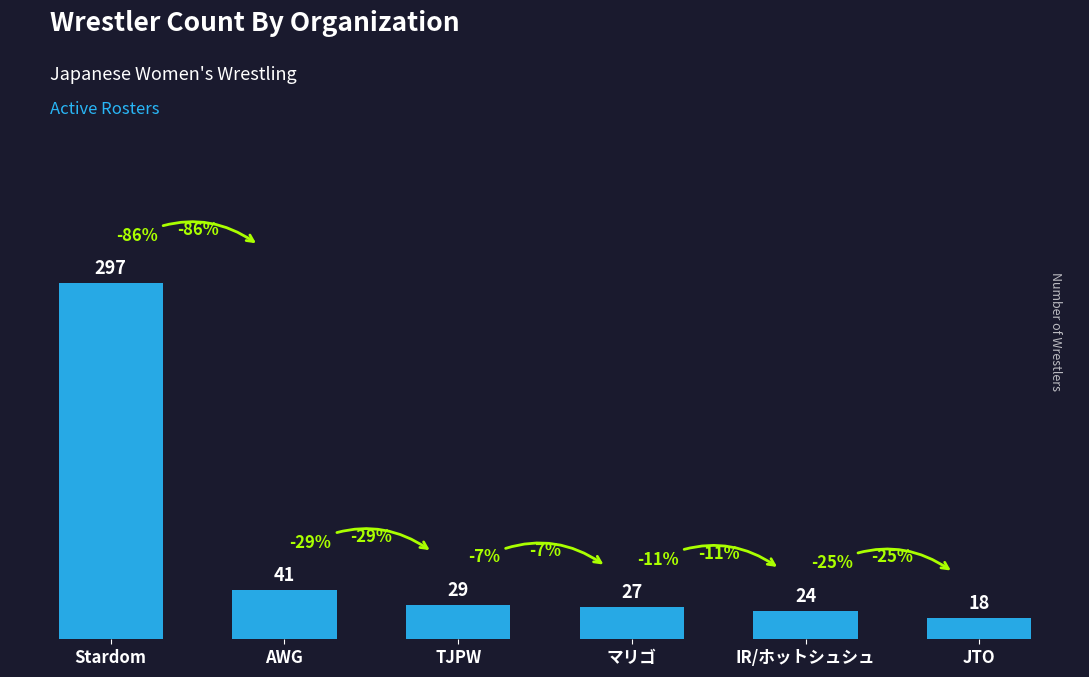

Reading left to right, what are all the values shown in this chart?

297	41	29	27	24	18